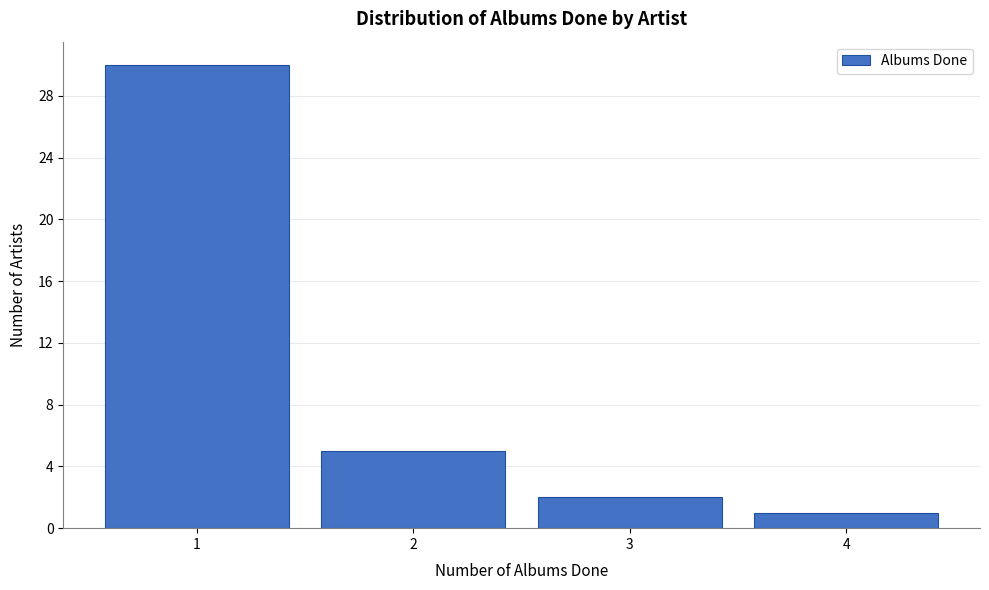

Which range on the x-axis has the tallest bar?

0.5 to 1.5